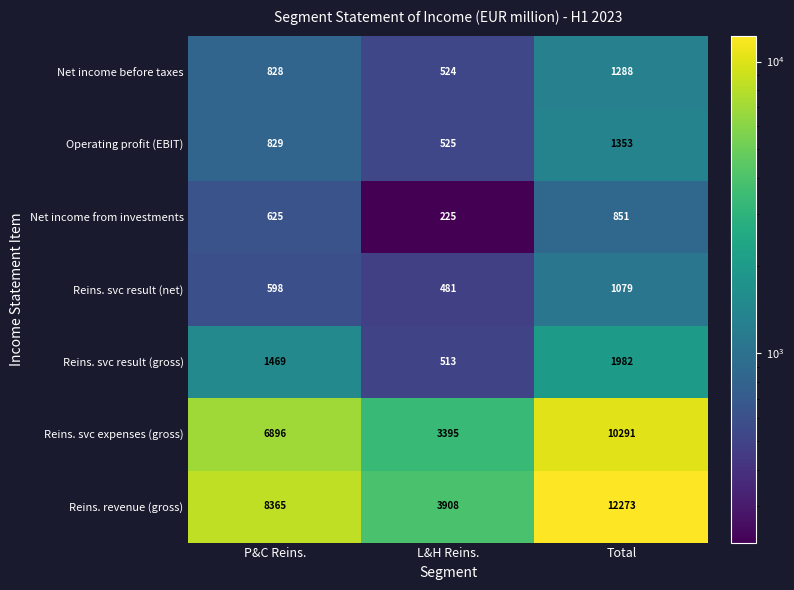

What value does the Reins. svc expenses (gross) series have at L&H Reins.?

3395